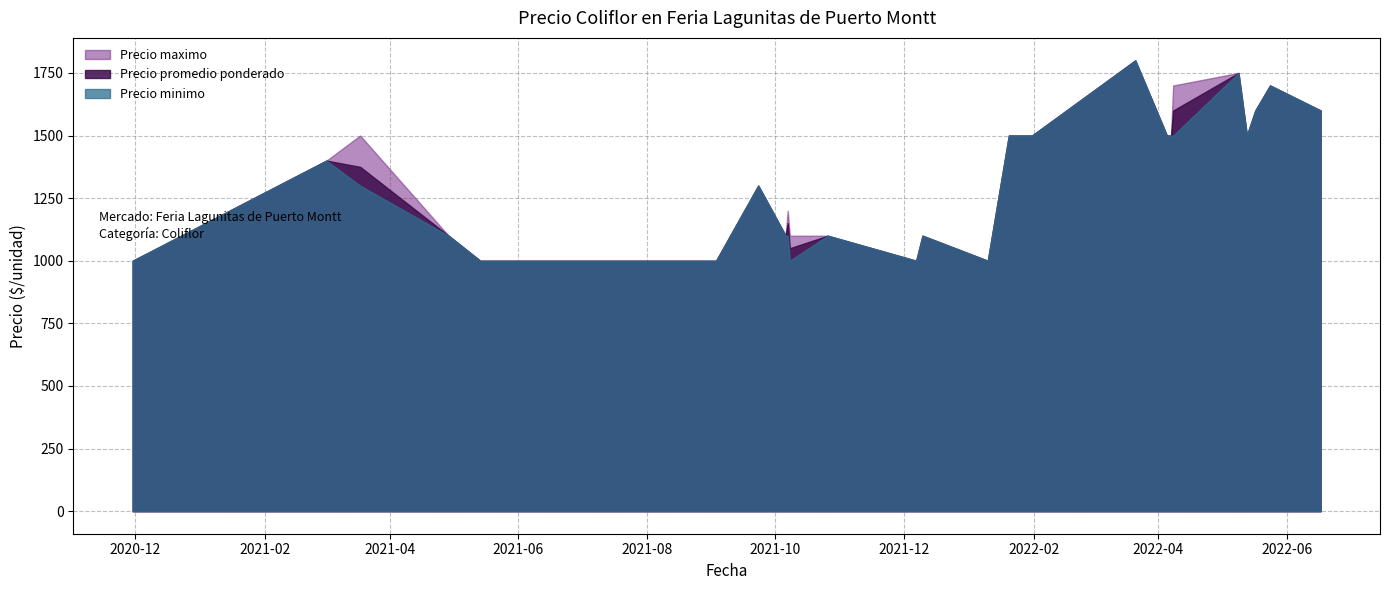

The Precio maximo series shows 1500 at 2022-01-27. True or false?

True